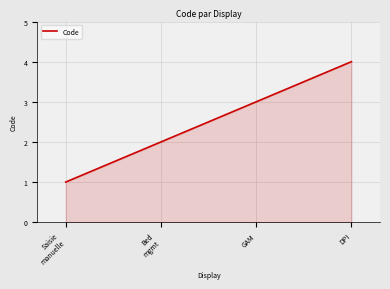

What is the sum of all values?

10